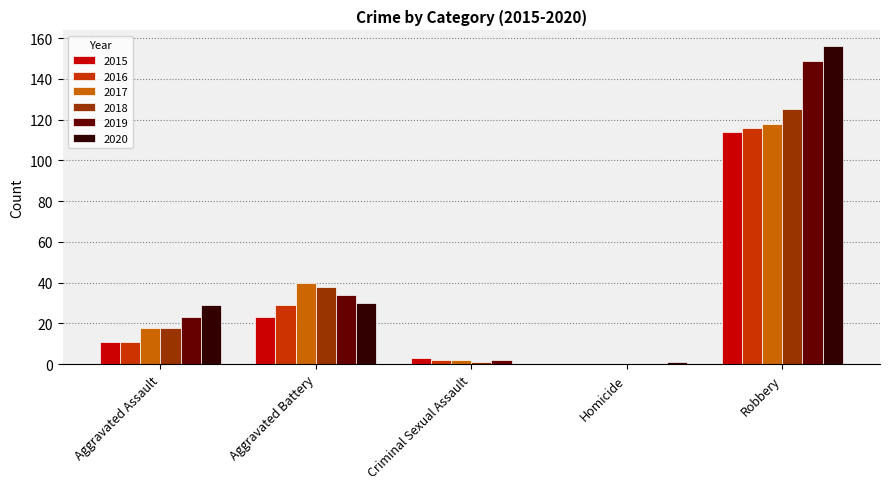

How many groups of bars are there?

5